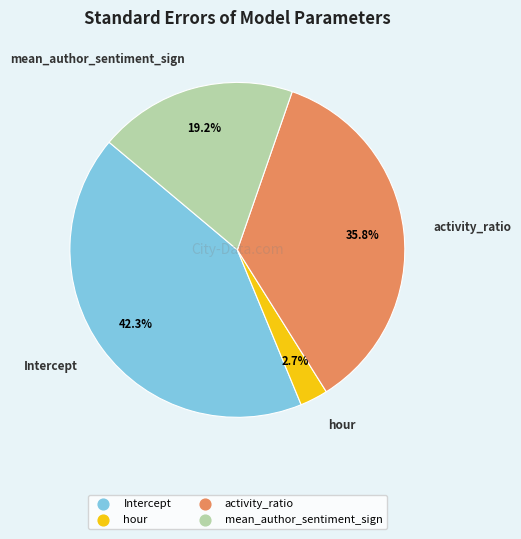

Is there any slice that represents more than half of the pie?

No